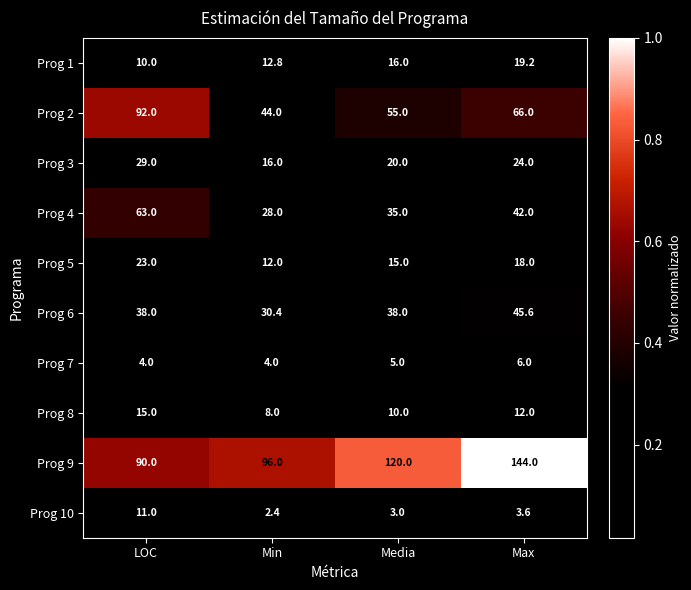

At which category is the sum across all series the highest?

Max